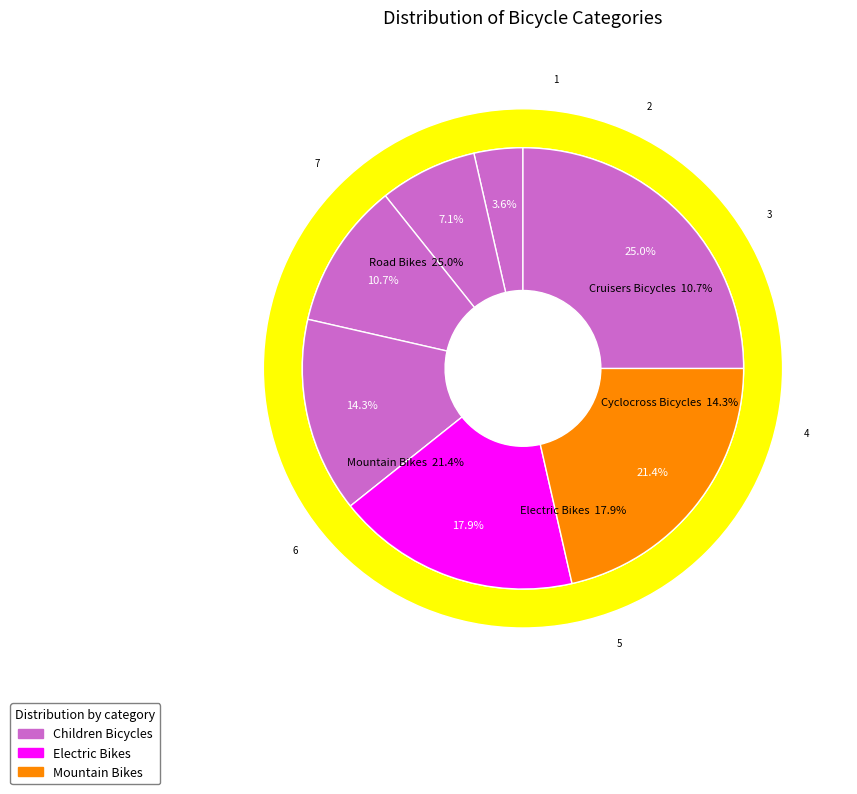

Rank the categories by value from lowest to highest.

Children Bicycles, Comfort Bicycles, Cruisers Bicycles, Cyclocross Bicycles, Electric Bikes, Mountain Bikes, Road Bikes